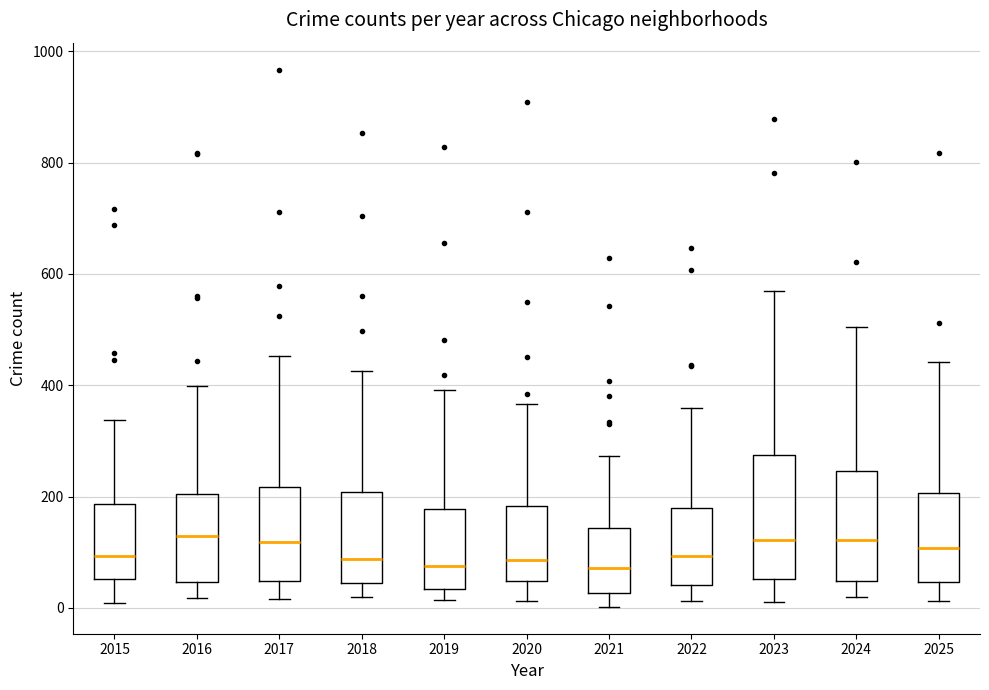

Comparing the boxes themselves (not the whiskers), which one is the tallest?

2023